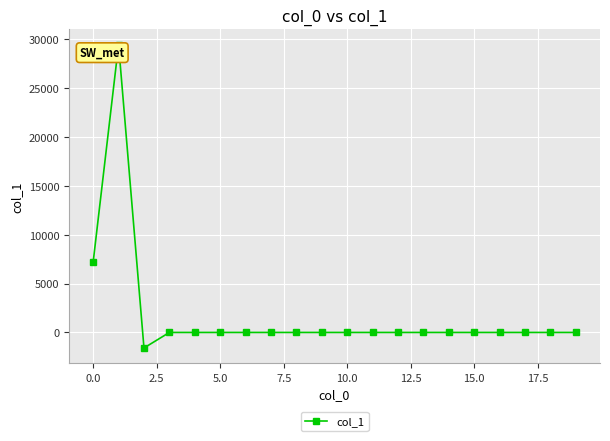

What is the minimum value shown in the chart?

-1591.0